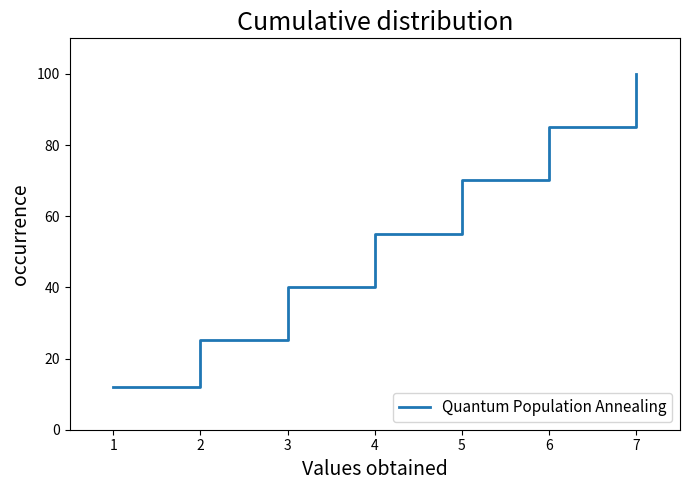

Where does the data first go above 55?

4